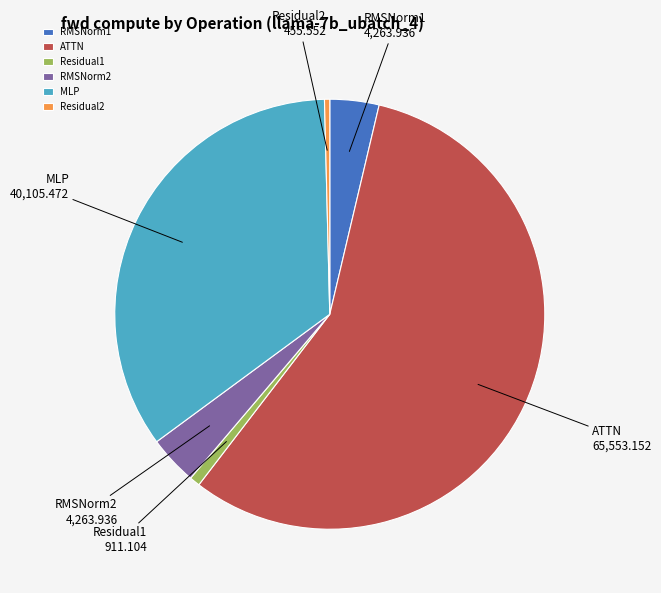

Between RMSNorm2 and Residual2, which is larger?

RMSNorm2